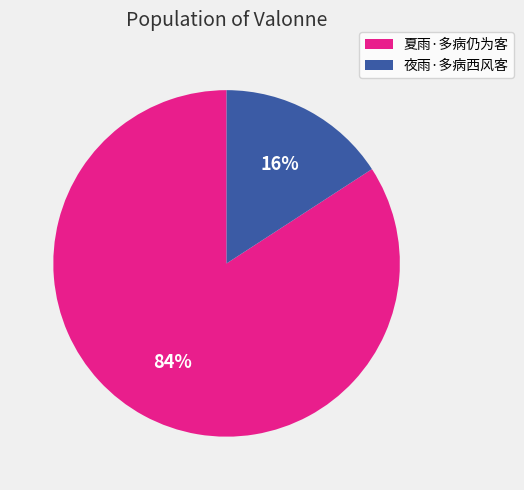

To the nearest percent, what portion does 夜雨·多病西风客 represent?

16%